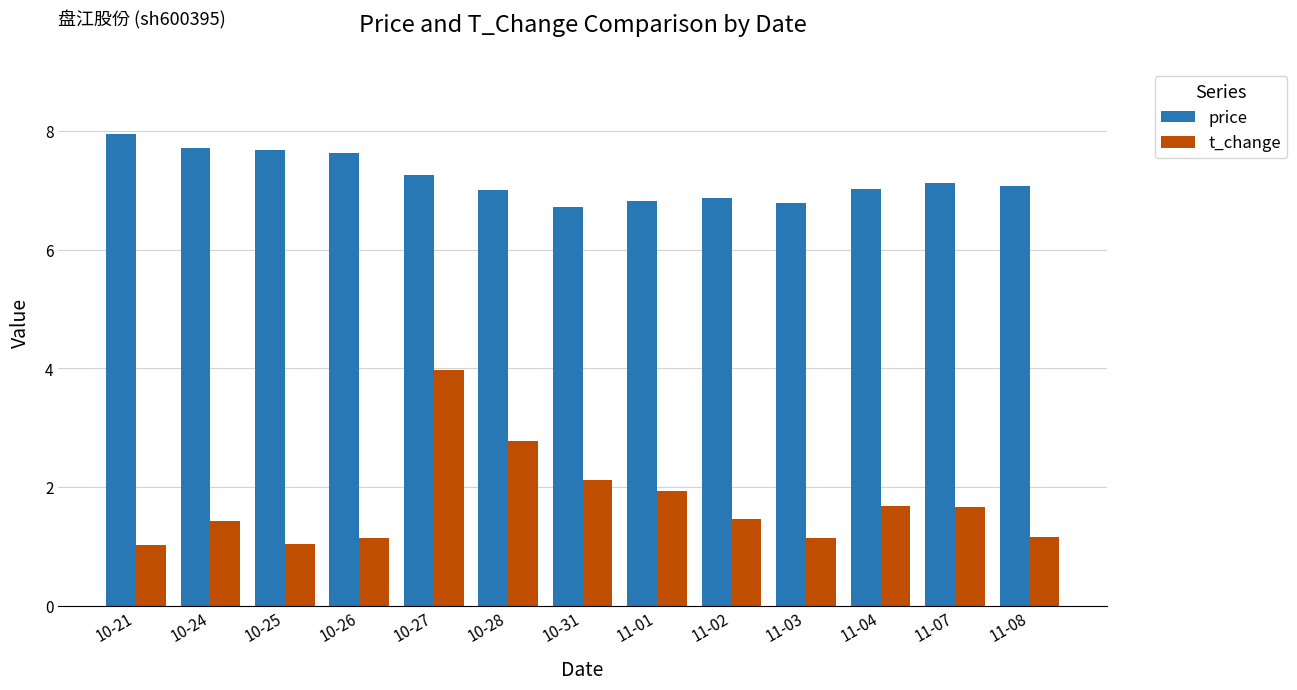

Which series has the largest total across all categories?

price